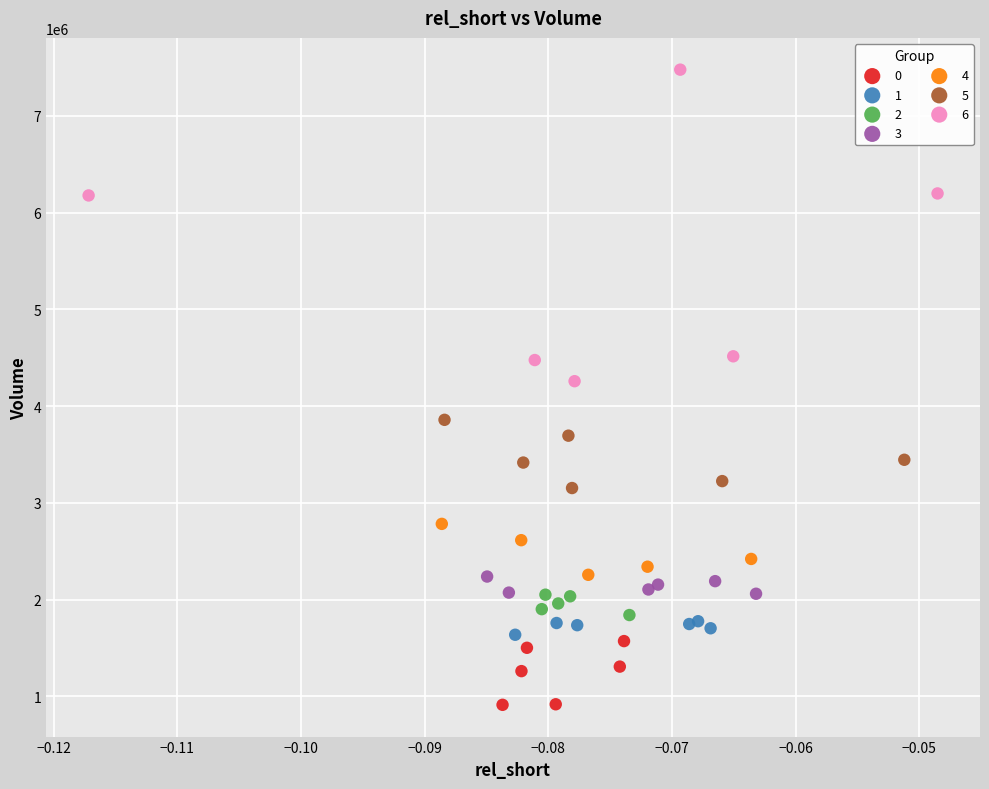

Which series has the largest Y range (max minus min)?

6